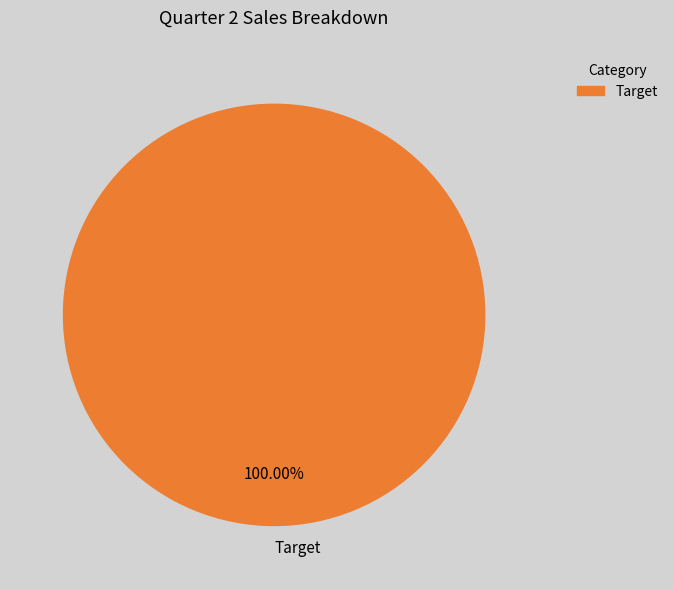

What is the majority slice?

Target